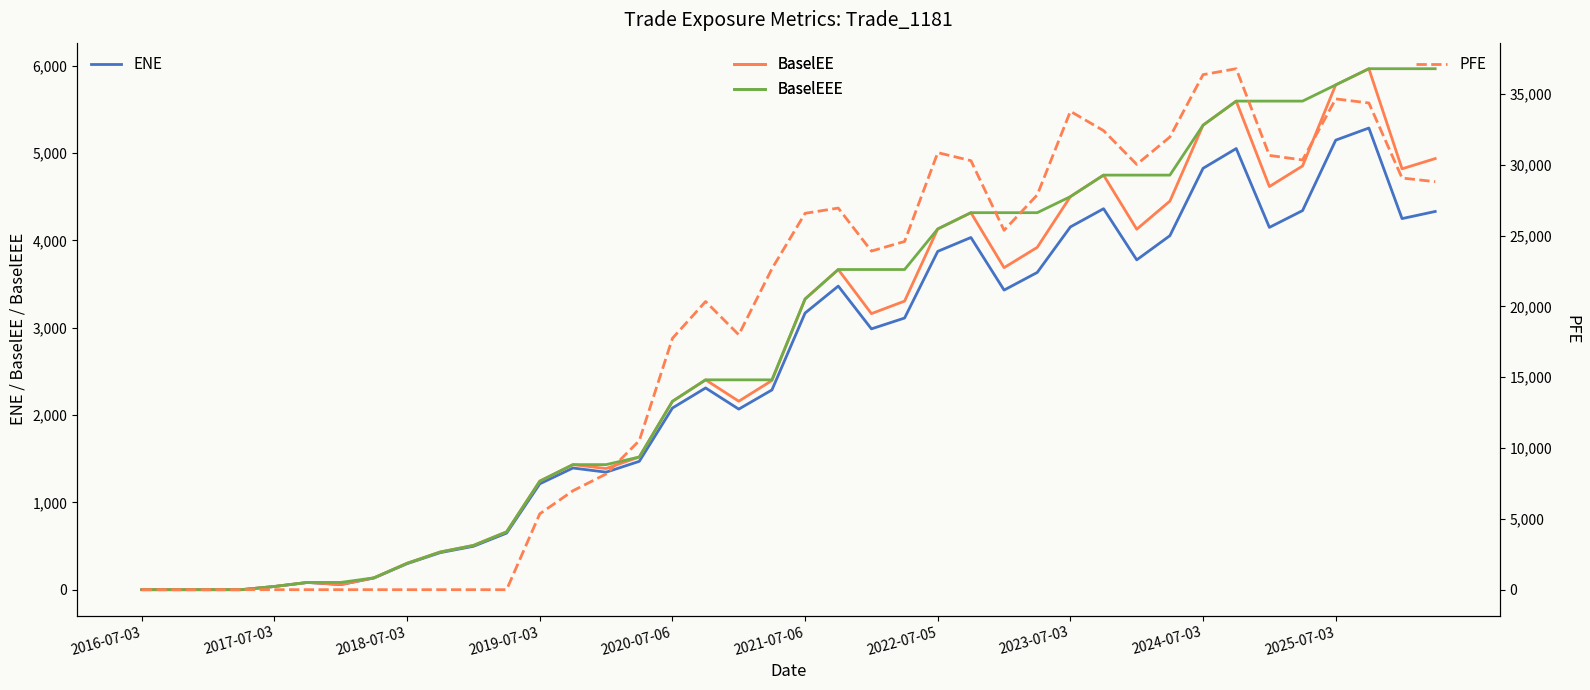

How many values in ENE are above zero?

36